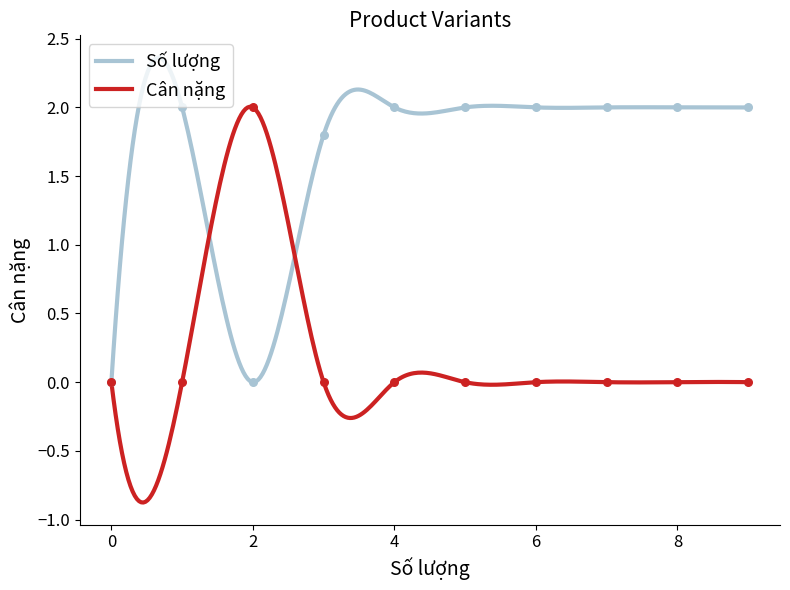

Which series contains the lowest Y value?

Số lượng